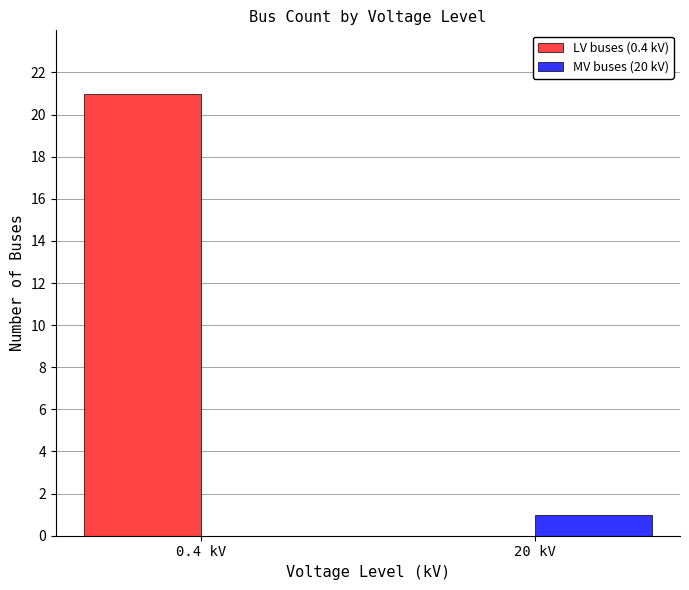

Is it true that LV buses (0.4 kV) equals 0 at 20 kV?

True